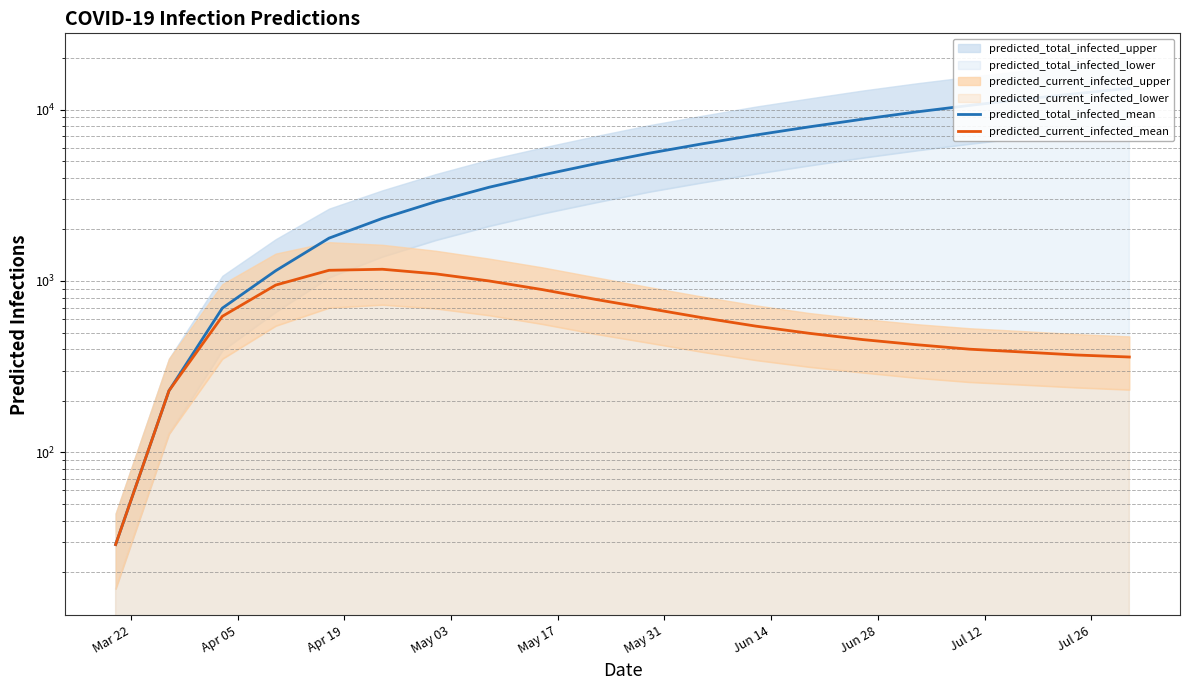

Which series has the widest spread of values?

predicted_total_infected_mean